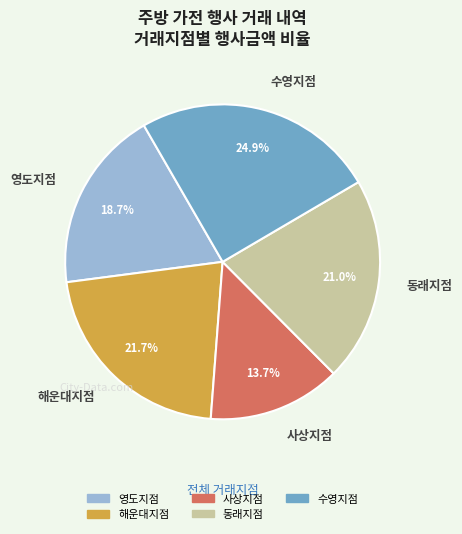

Which has a higher value, 영도지점 or 동래지점?

동래지점